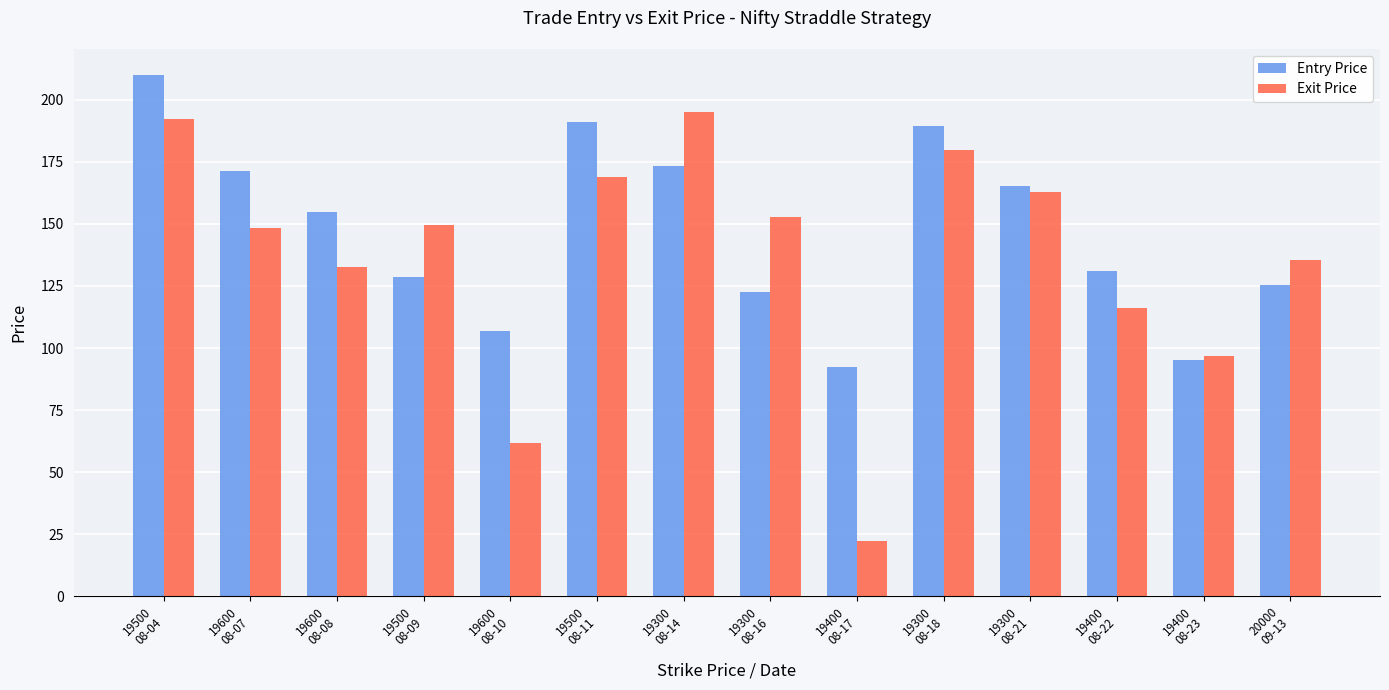

Does the chart contain any negative values?

No